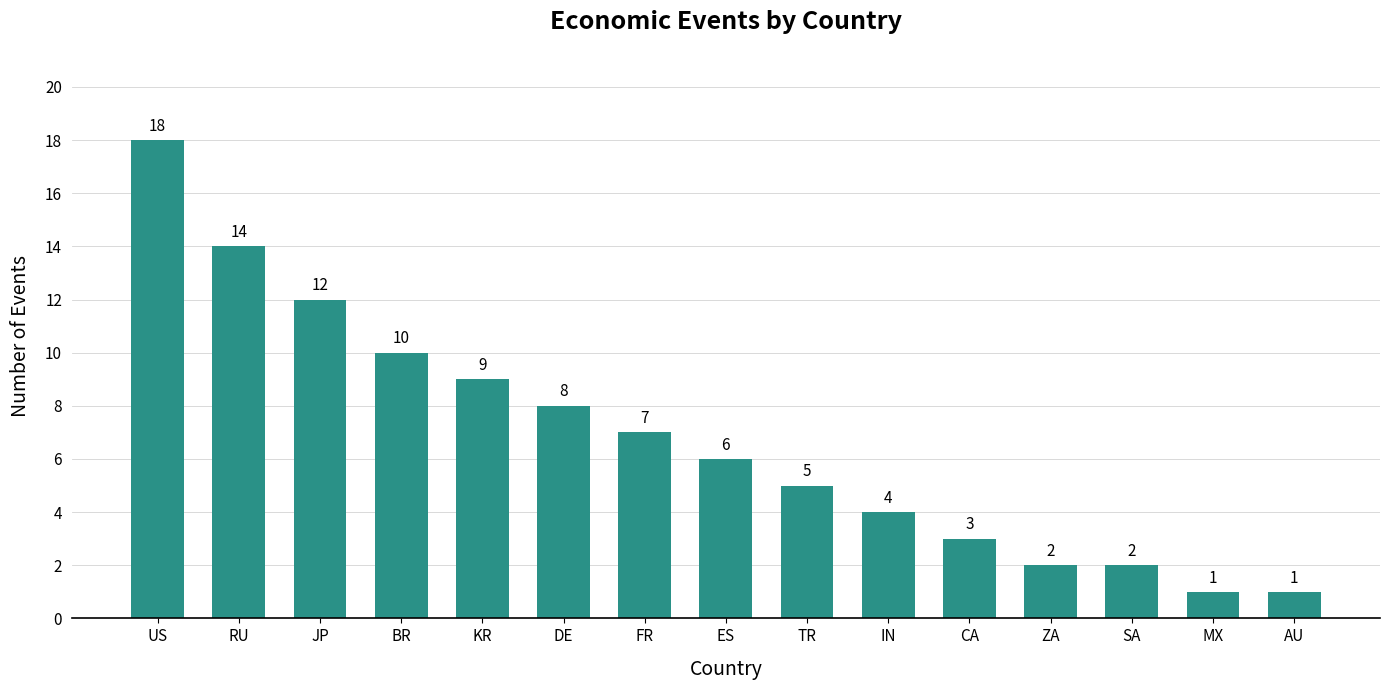

What is the minimum value shown in the chart?

1